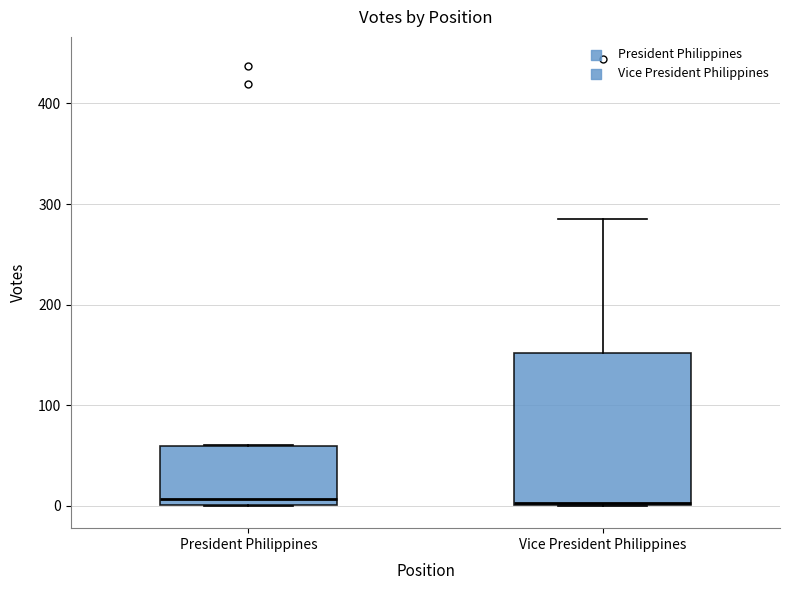

Where is the lower edge of the box for Vice President Philippines on the y-axis? The values are not printed on the chart, so give them approximately, as read against the axis.

0